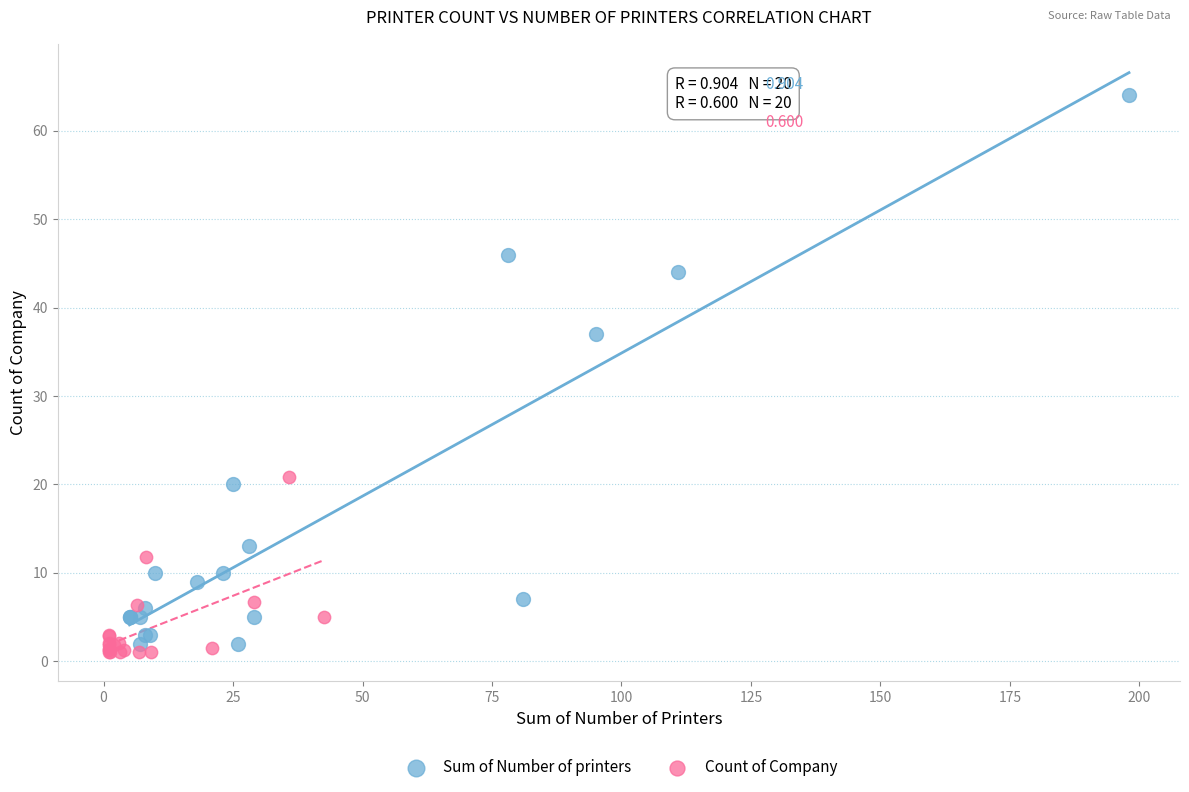

Which series has the largest Y range (max minus min)?

Sum of Number of printers